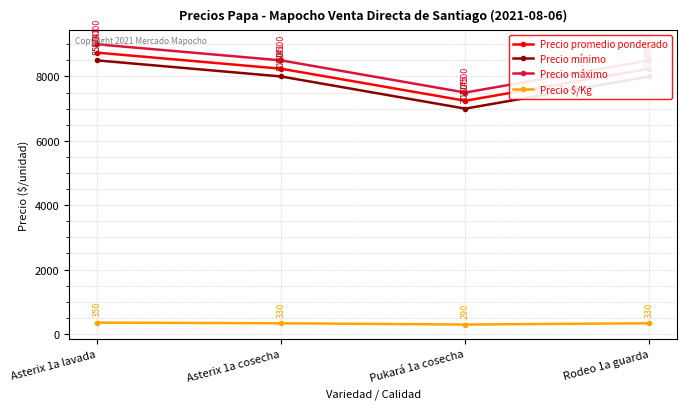

What is the highest value of the Precio mínimo series?

8500